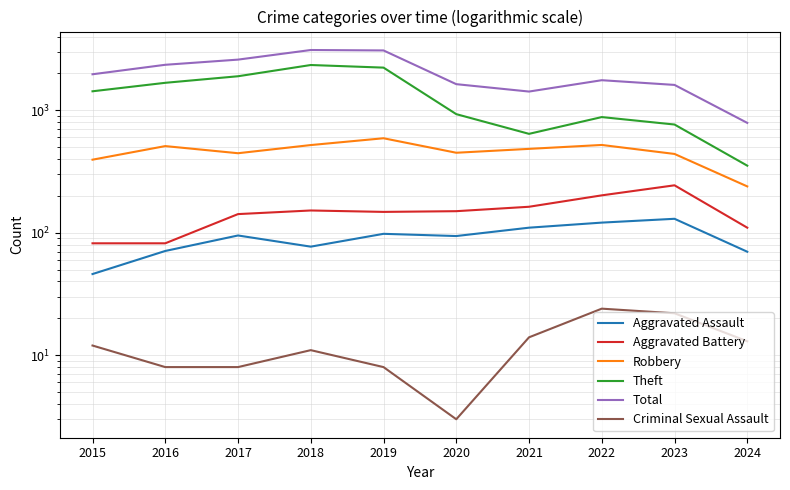

What is the greatest value displayed?

3105